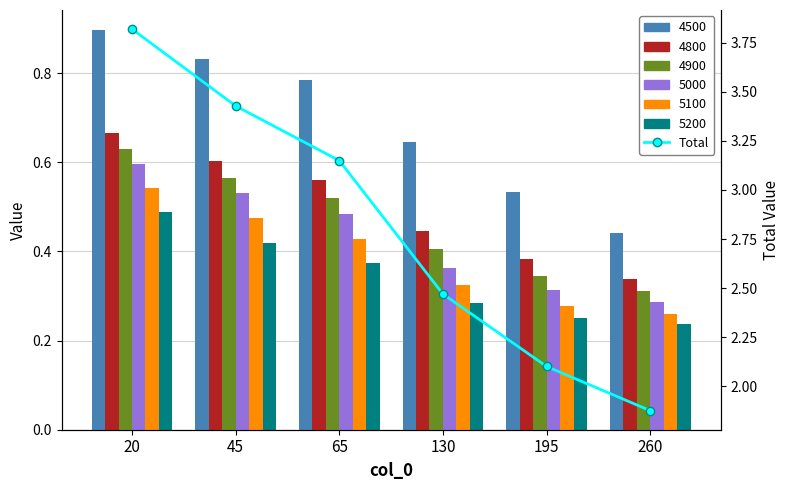

What is the smallest value displayed?

1.9